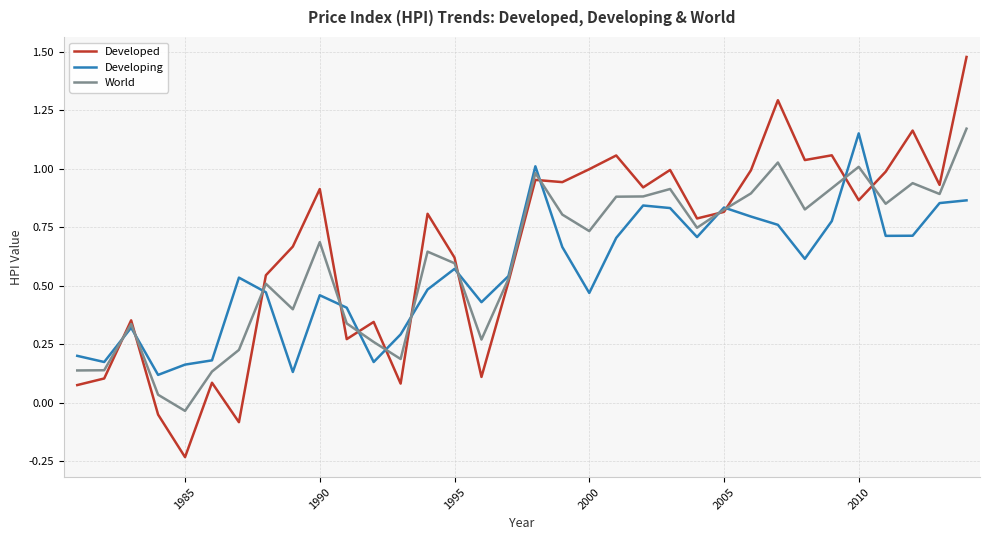

Which series has the largest range (max minus min)?

Developed